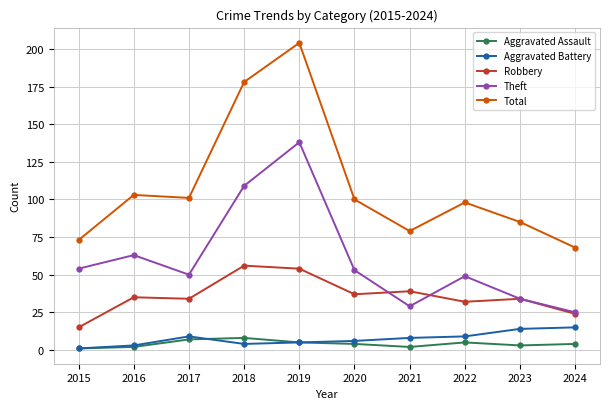

Which series has the largest range (max minus min)?

Total